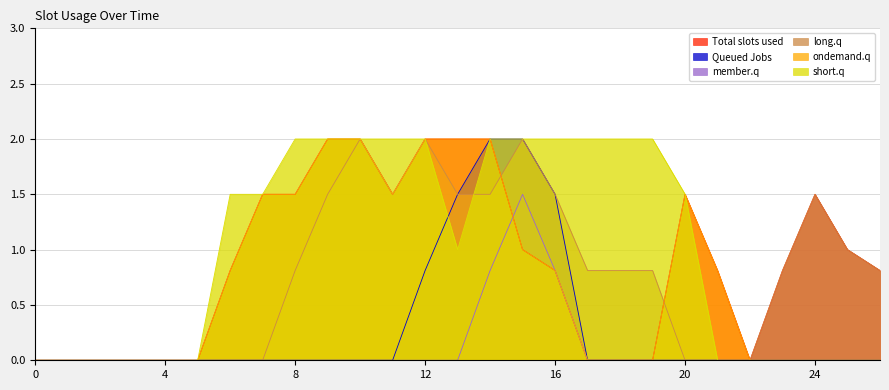

Where do Total slots used and member.q first cross each other?

14 and 15